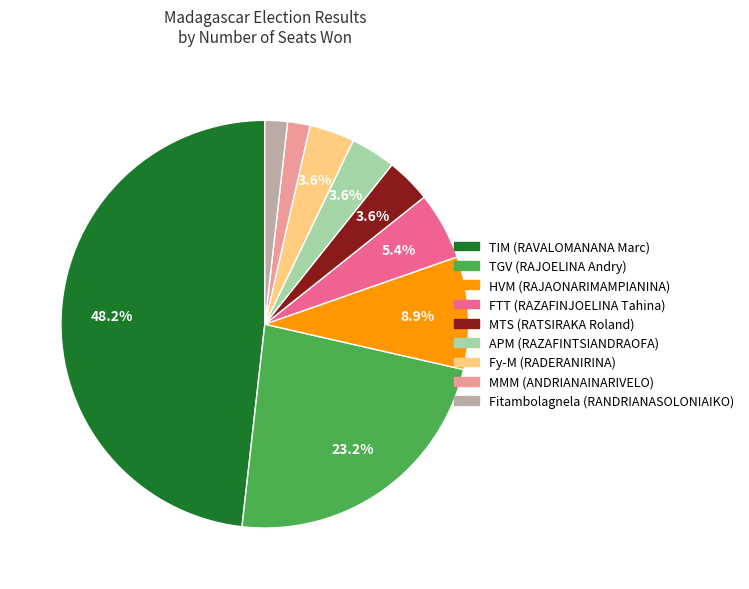

Combined, do HVM (RAJAONARIMAMPIANINA) and MTS (RATSIRAKA Roland) account for over 50%?

No